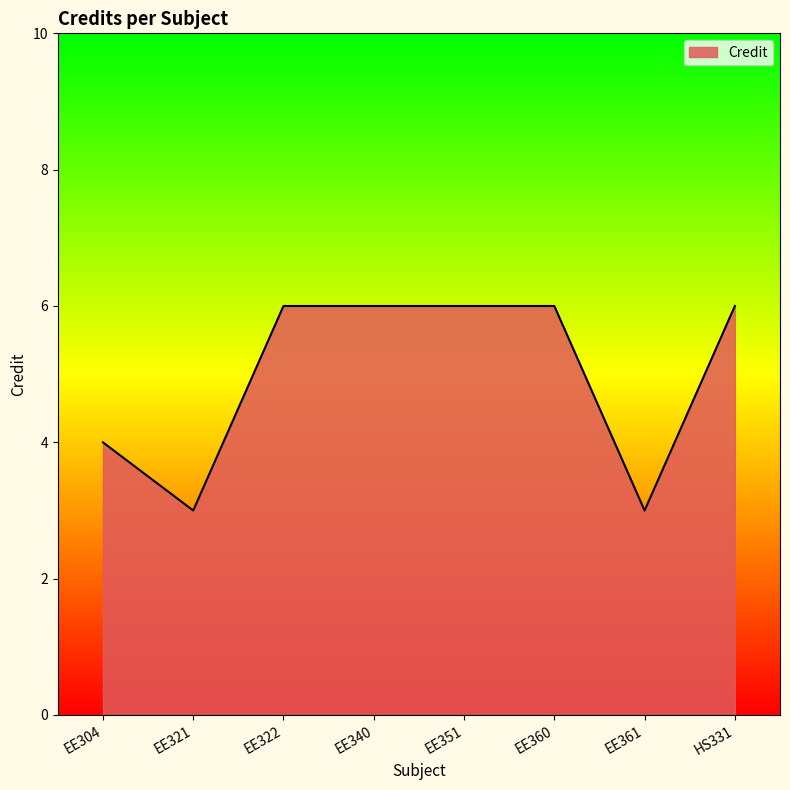

What is the minimum value shown in the chart?

3